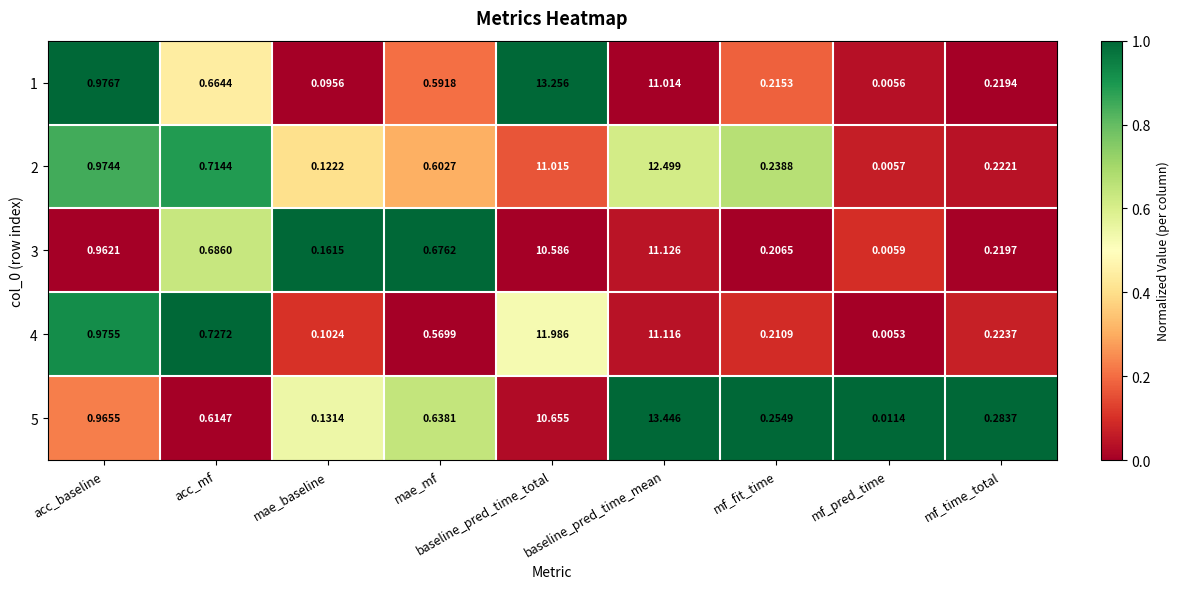

Which series has the largest total across all categories?

1